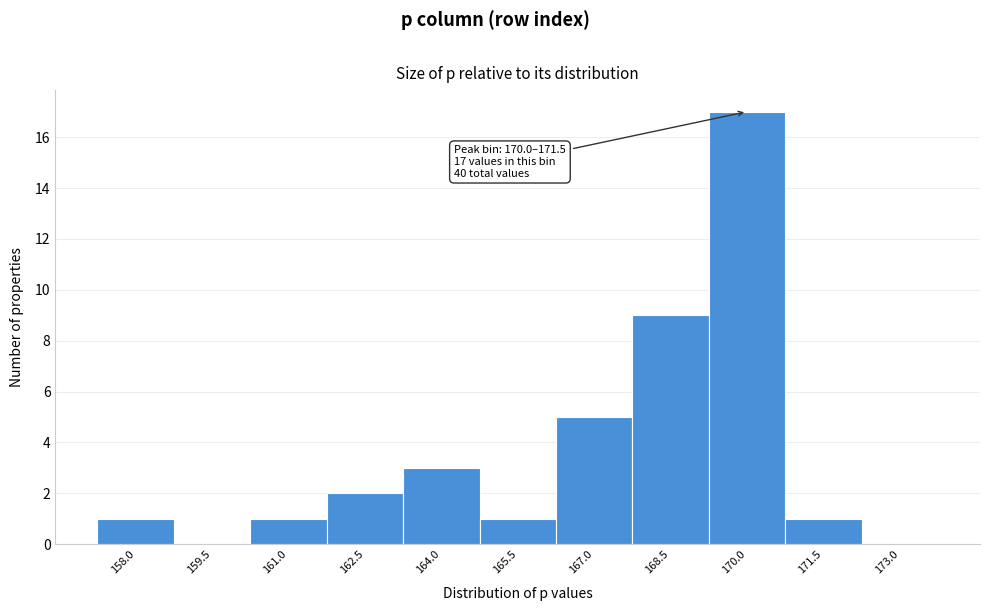

Reading left to right, list all the values displayed in this chart.

158.0=1	159.5=0	161.0=1	162.5=2	164.0=3	165.5=1	167.0=5	168.5=9	170.0=17	171.5=1	173.0=0